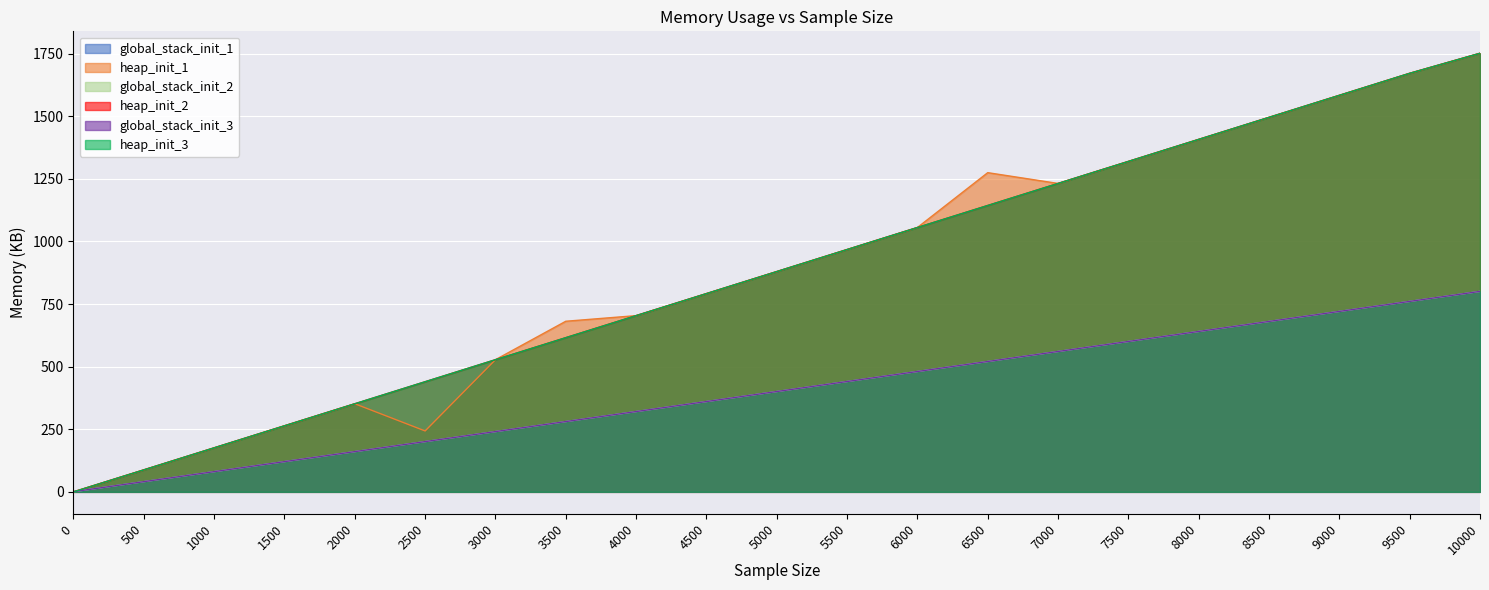

At which category does the chart reach its peak across all series?

10000.0